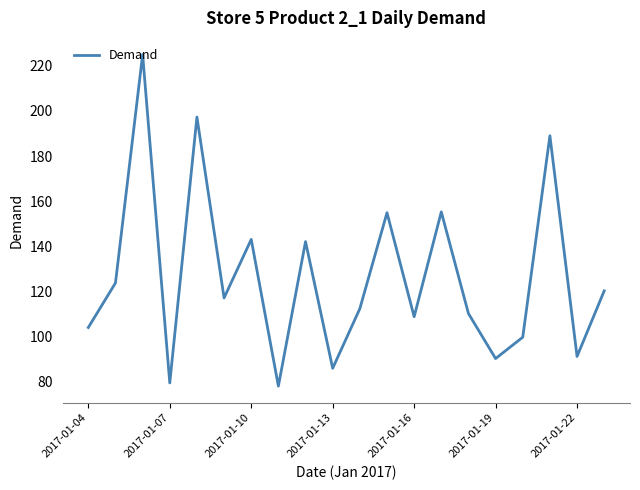

Is this an area chart (filled region under the line)?

No